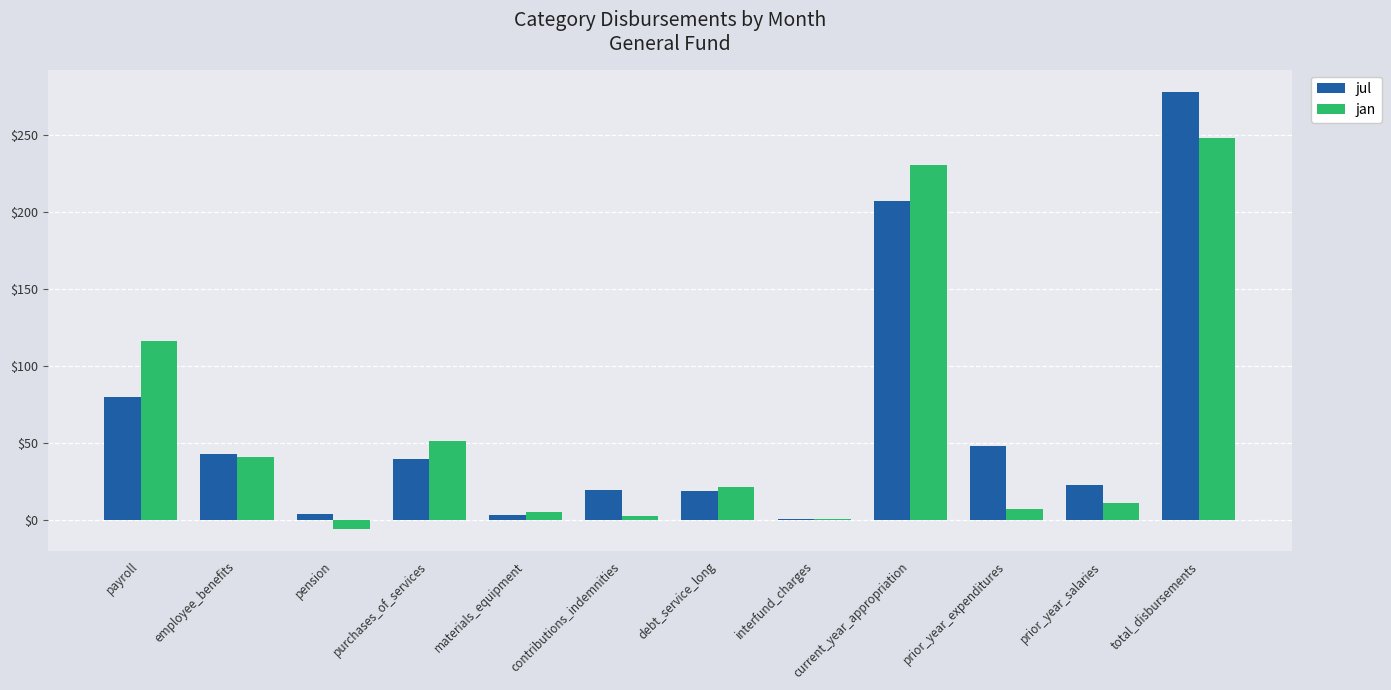

At which category is the sum across all series the highest?

total_disbursements